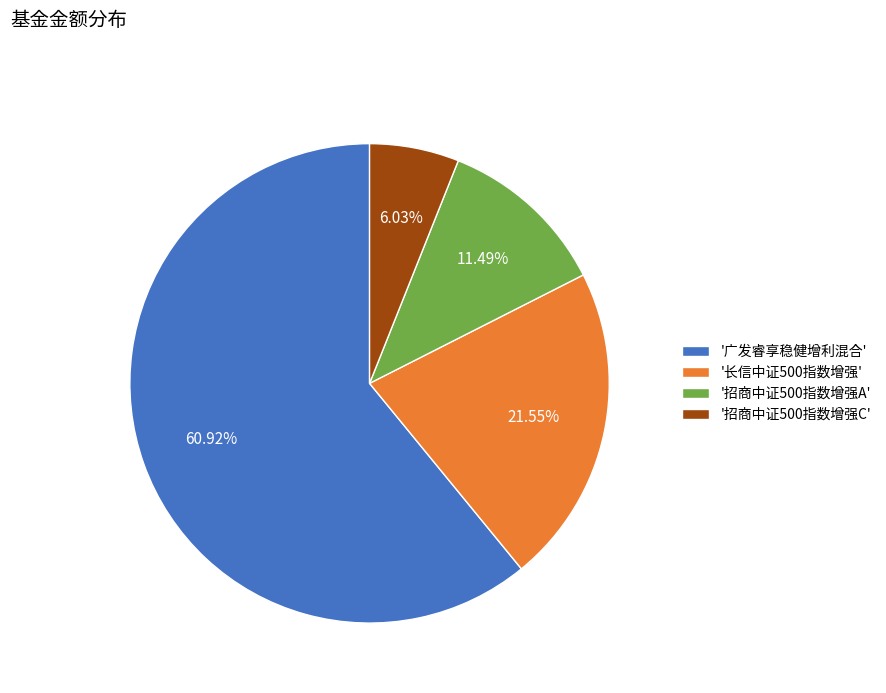

Rank the categories by value from lowest to highest.

'招商中证500指数增强C', '招商中证500指数增强A', '长信中证500指数增强', '广发睿享稳健增利混合'